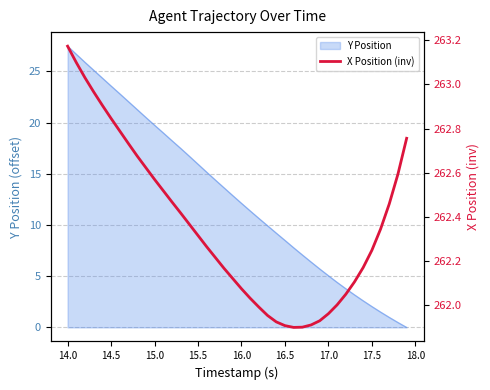

Reading left to right, transcribe all the data shown in this chart.

263.2	263.1	263.0	263.0	262.9	262.8	262.8	262.7	262.7	262.6	262.6	262.5	262.5	262.4	262.4	262.3	262.3	262.2	262.2	262.1	262.1	262.0	262.0	262.0	261.9	261.9	261.9	261.9	261.9	261.9	262.0	262.0	262.1	262.1	262.2	262.2	262.3	262.5	262.6	262.8